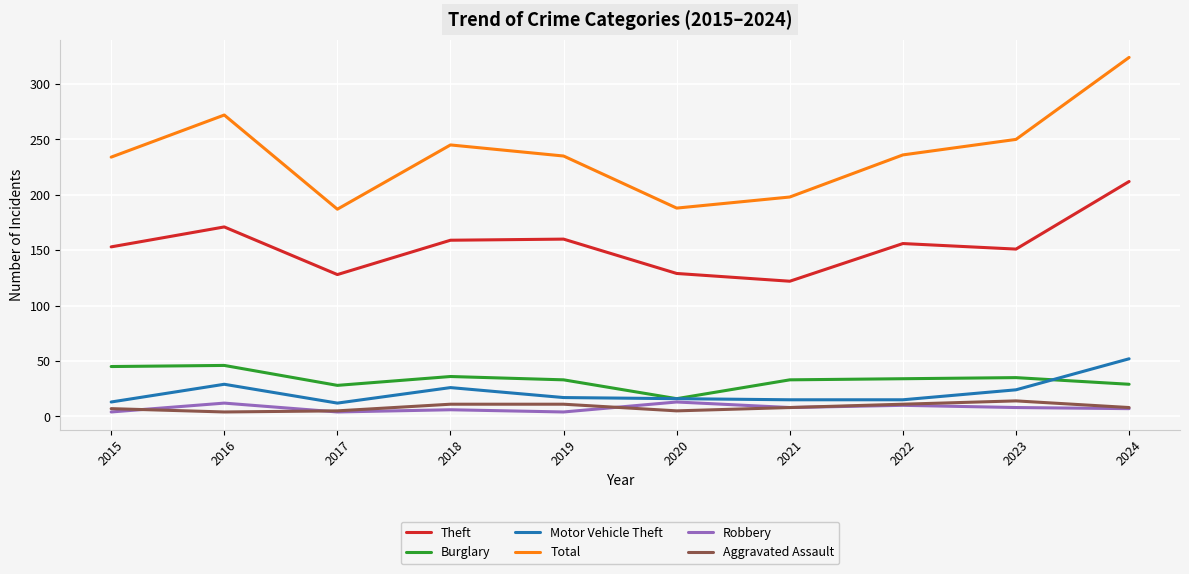

True or false: Robbery and Total cross at least once.

False